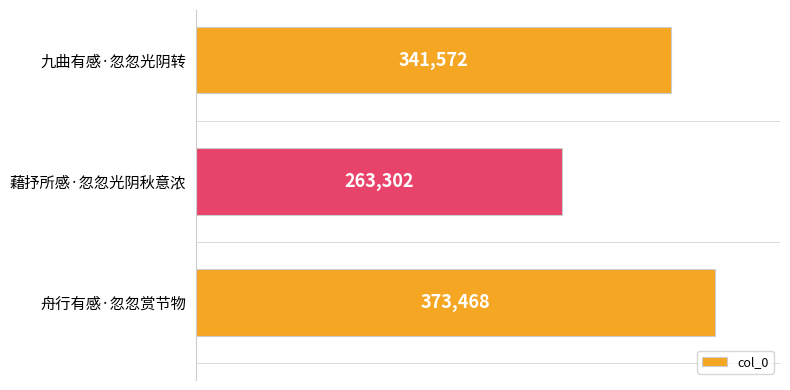

Between 舟行有感·忽忽赏节物 and 九曲有感·忽忽光阴转, which is larger?

舟行有感·忽忽赏节物